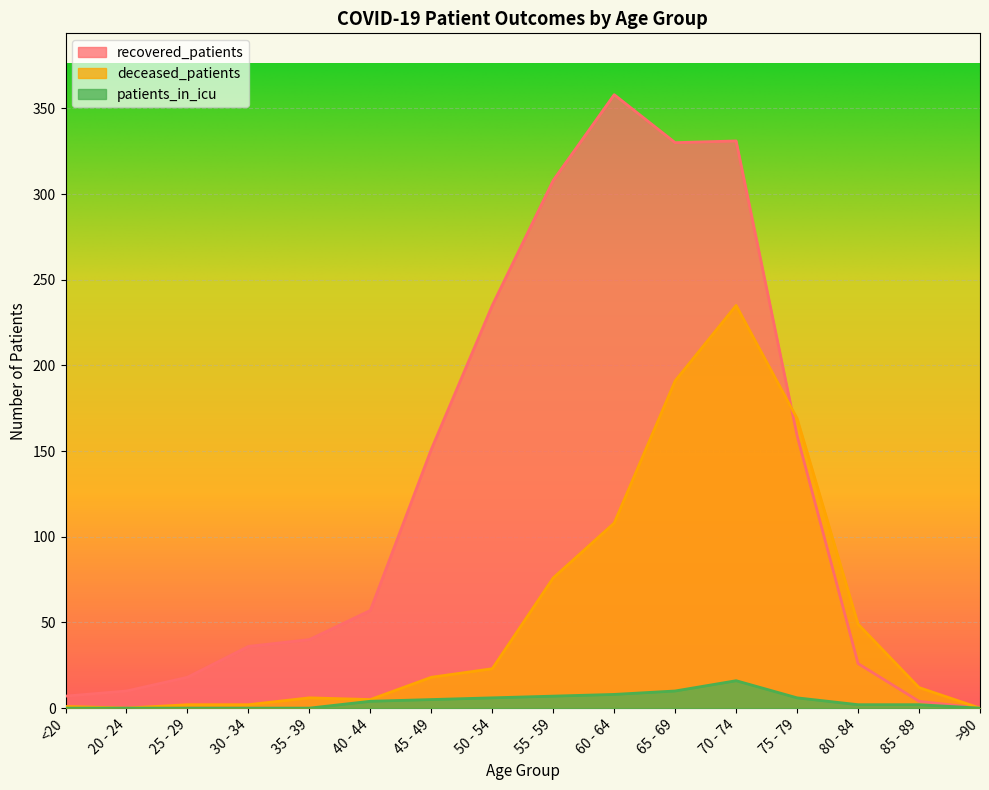

Which label corresponds to the largest value in the chart?

60 - 64